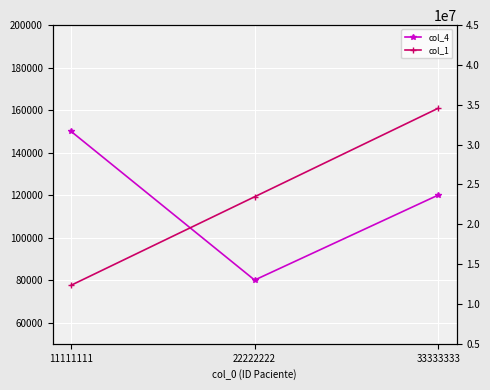

The value of col_1 at 11111111 is 19607723. True or false?

False